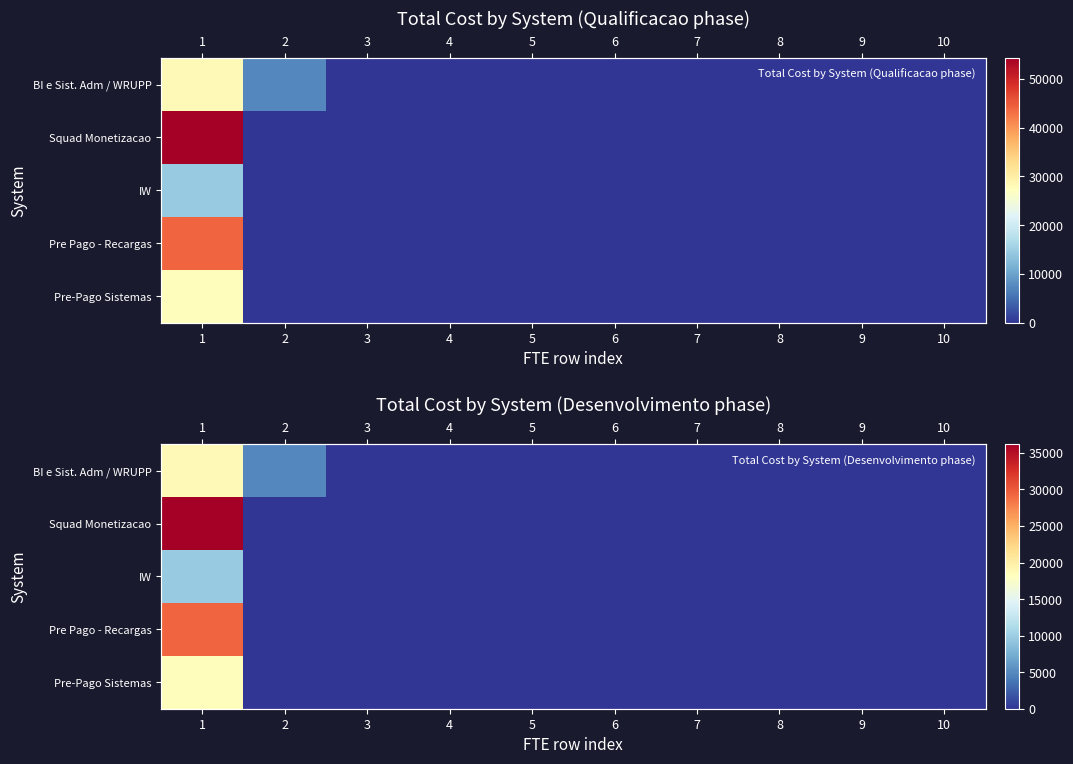

Rank the series at 3 from lowest to highest value.

BI e Sist. Adm / WRUPP, Squad Monetizacao, IW, Pre Pago - Recargas, Pre-Pago Sistemas